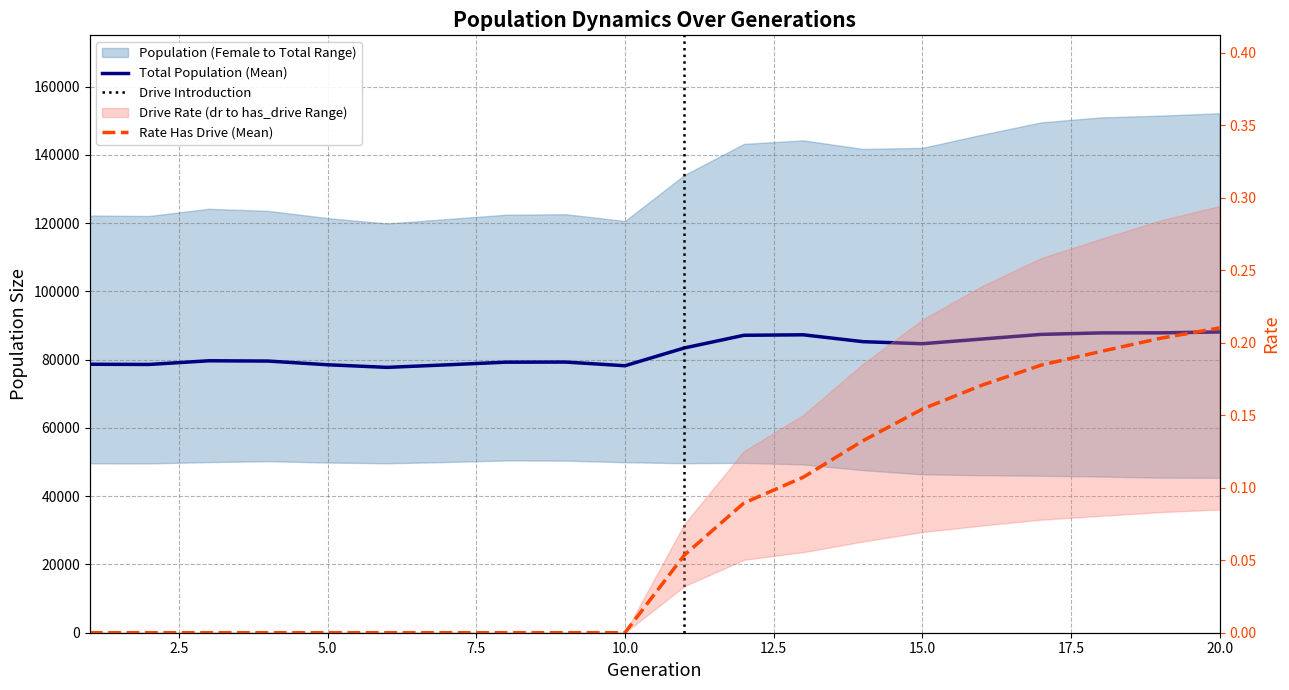

At which label does size reach its peak?

20